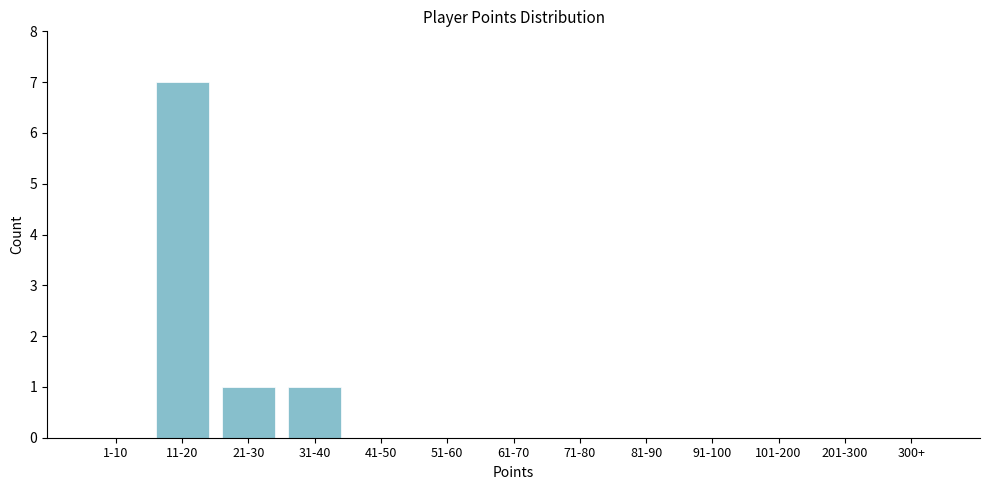

Reading left to right, list all the values displayed in this chart.

1-10=0	11-20=7	21-30=1	31-40=1	41-50=0	51-60=0	61-70=0	71-80=0	81-90=0	91-100=0	101-200=0	201-300=0	300+=0